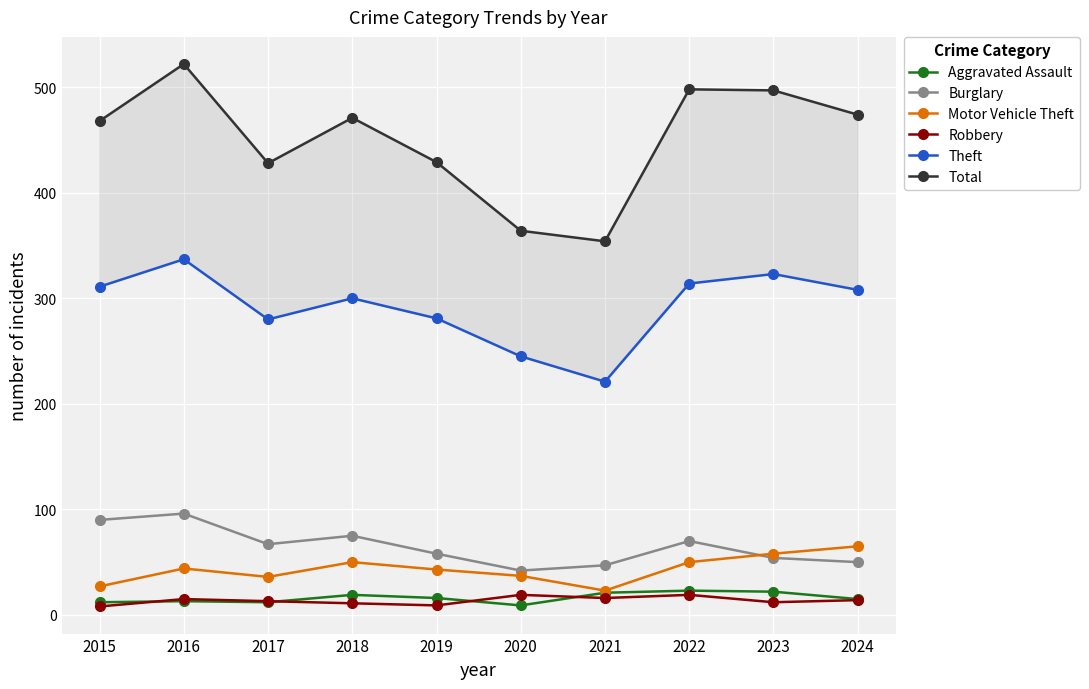

How many data points in Theft are above 308?

4